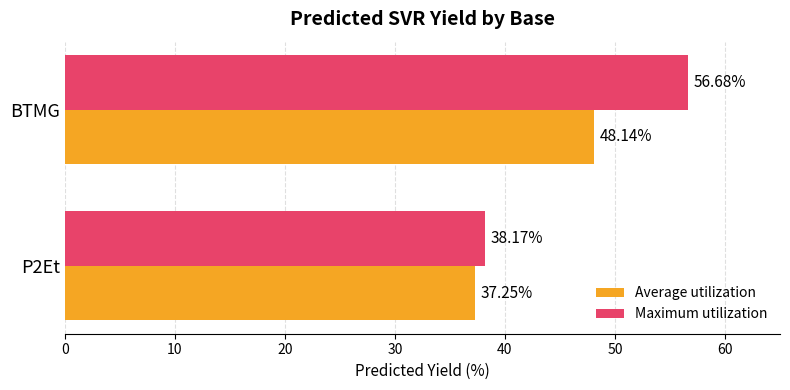

What is the difference between the maximum and minimum values in the Average utilization series?

10.9